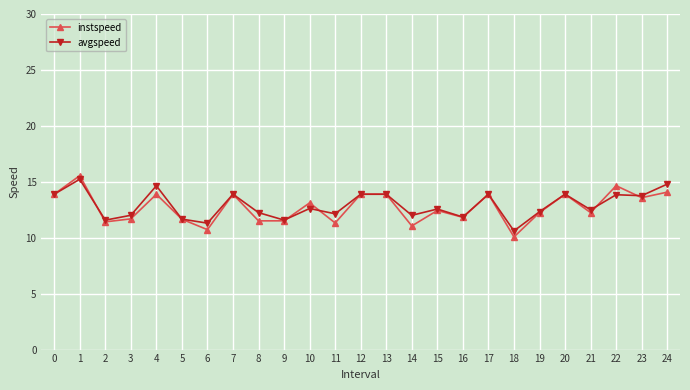

What is the lowest value of the instspeed series?

10.1